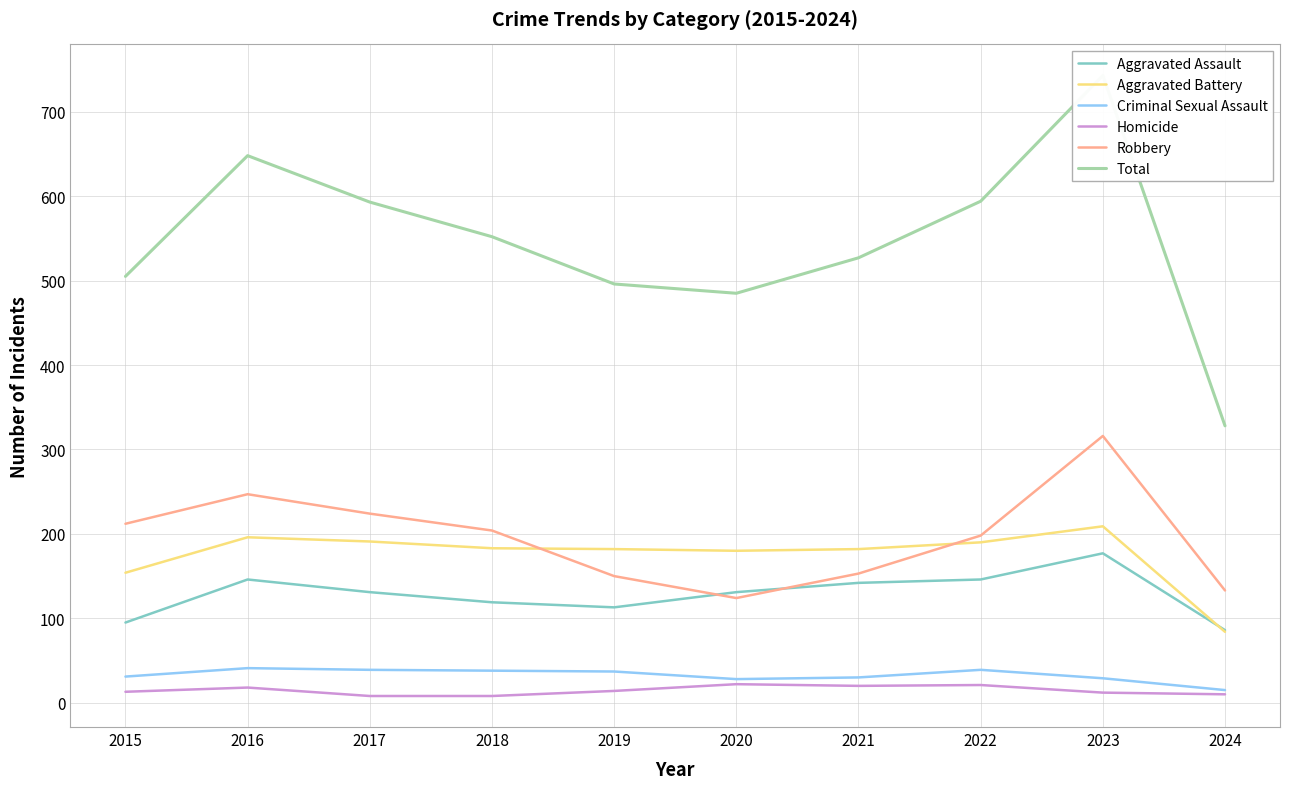

At which label does Aggravated Battery reach its peak?

2023